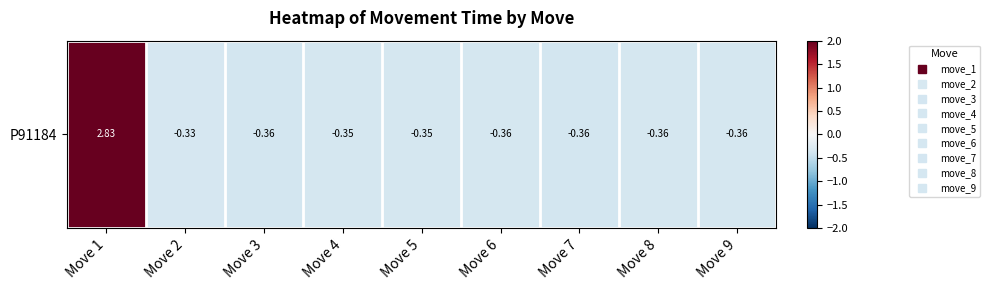

What is the approximate value at Move 9?

-0.4